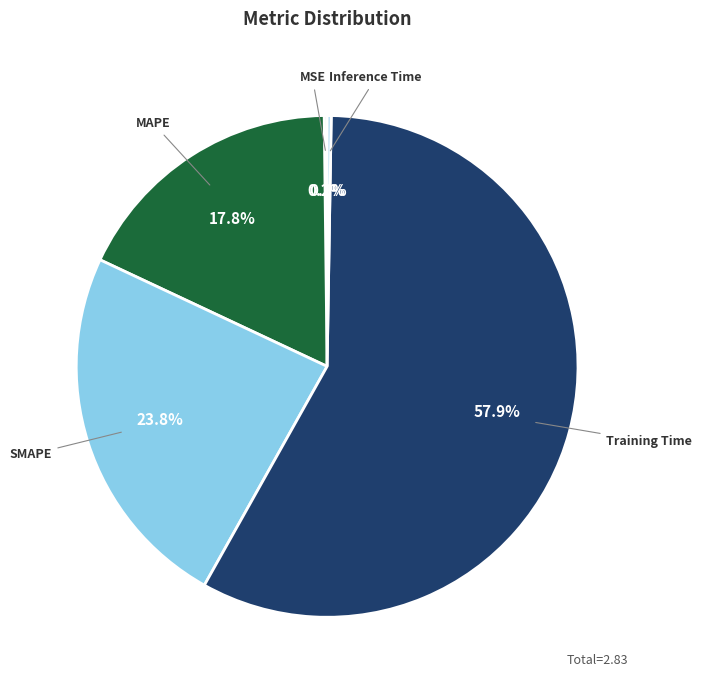

Between SMAPE and MAPE, which is larger?

SMAPE